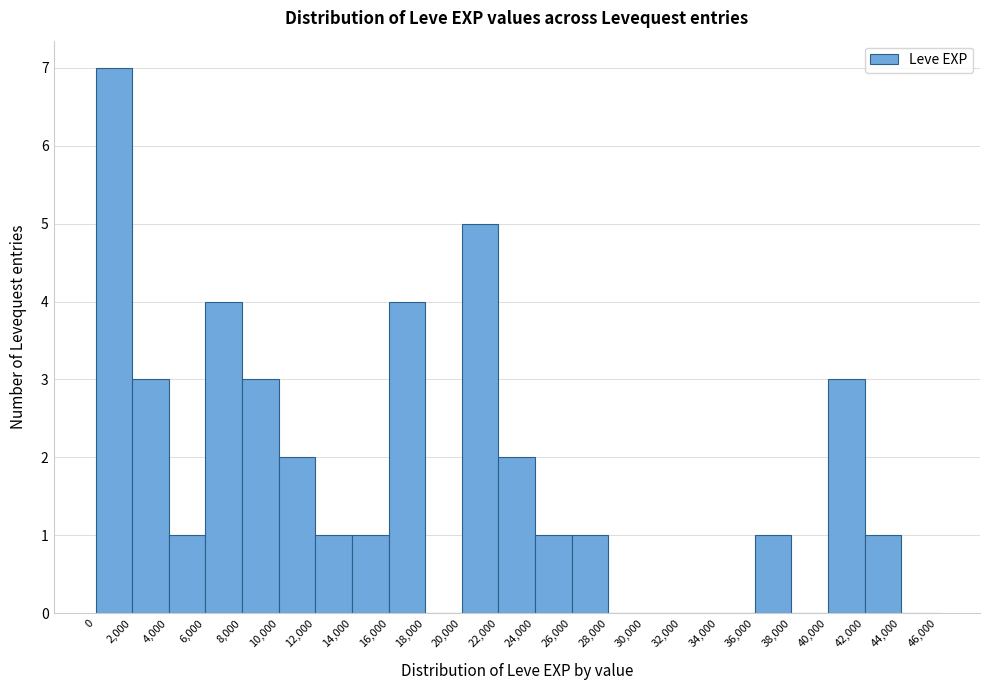

Reading left to right, list every bar in this chart as the range it spans on the x-axis followed by its height. The values are not printed on the chart, so give them approximately, as read against the axis.

0 to 2,000: 7
2,000 to 4,000: 3
4,000 to 6,000: 1
6,000 to 8,000: 4
8,000 to 10,000: 3
10,000 to 12,000: 2
12,000 to 14,000: 1
14,000 to 16,000: 1
16,000 to 18,000: 4
18,000 to 20,000: 0
20,000 to 22,000: 5
22,000 to 24,000: 2
24,000 to 26,000: 1
26,000 to 28,000: 1
28,000 to 30,000: 0
30,000 to 32,000: 0
32,000 to 34,000: 0
34,000 to 36,000: 0
36,000 to 38,000: 1
38,000 to 40,000: 0
40,000 to 42,000: 3
42,000 to 44,000: 1
44,000 to 46,000: 0